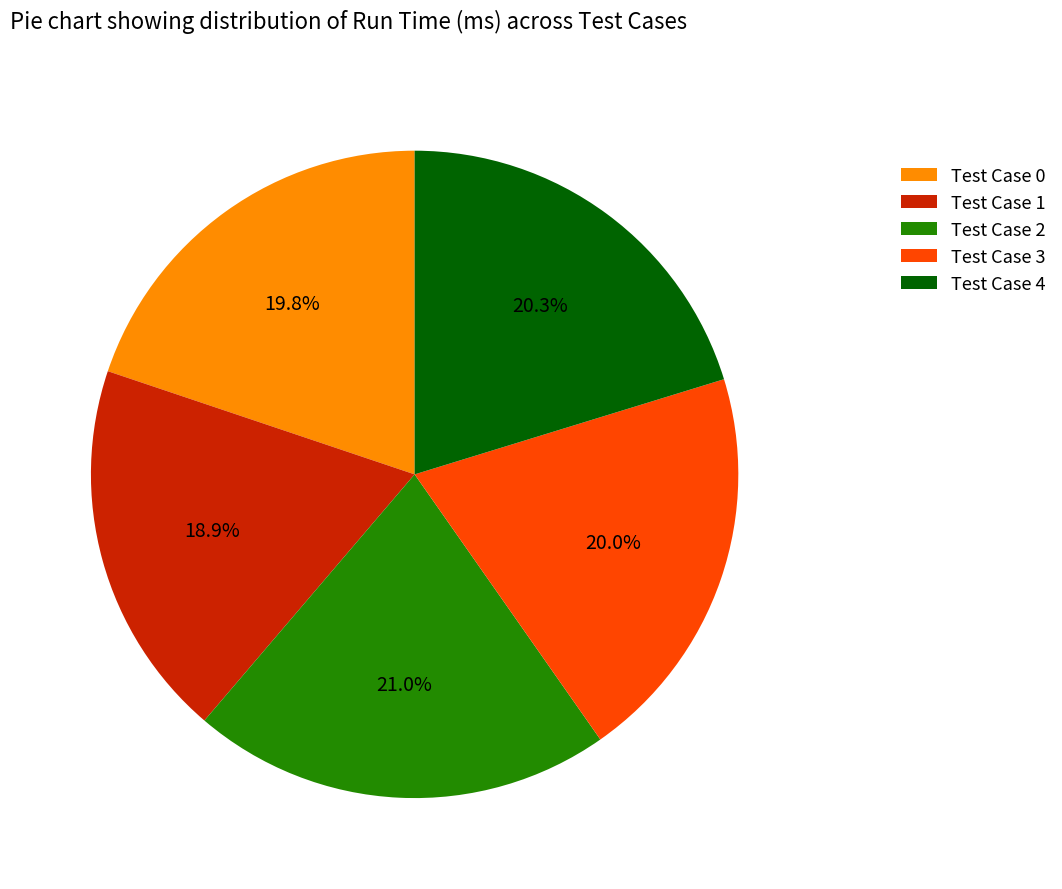

Approximately how many times larger is the value at Test Case 4 compared to Test Case 1?

1.1